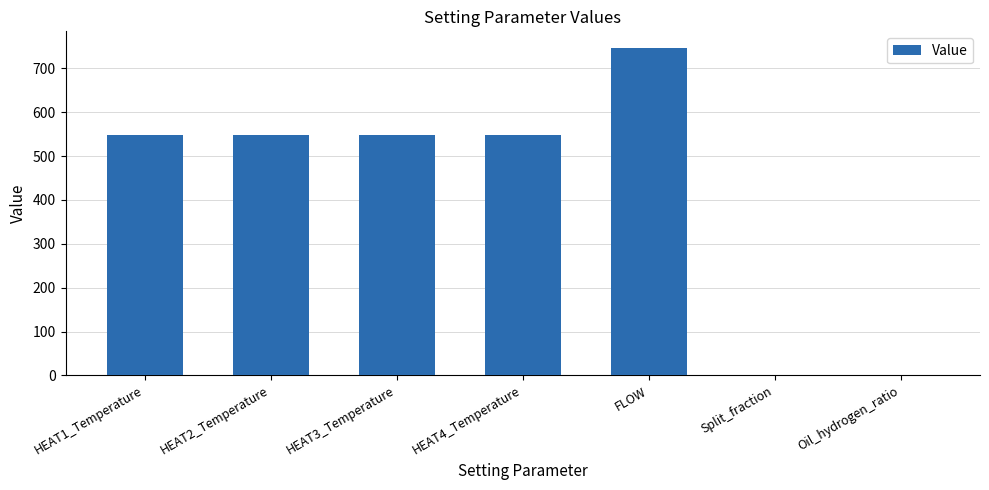

Approximately how many times larger is the value at HEAT3_Temperature compared to HEAT2_Temperature?

1.0